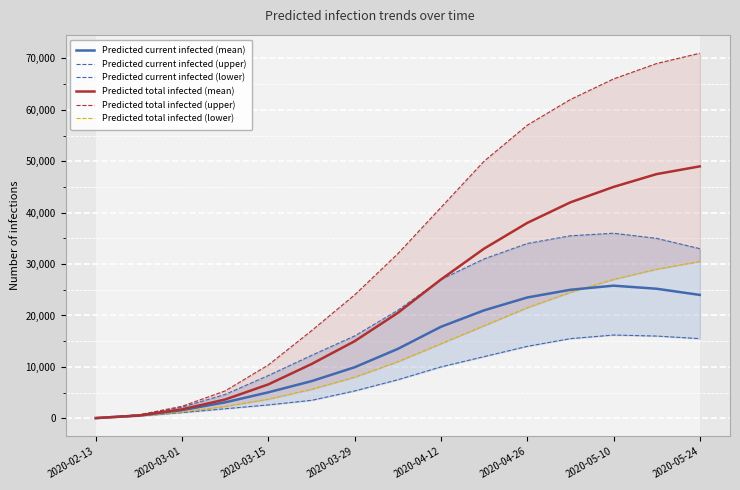

The value of Predicted current infected (mean) at 2020-04-12 is 17800. True or false?

True